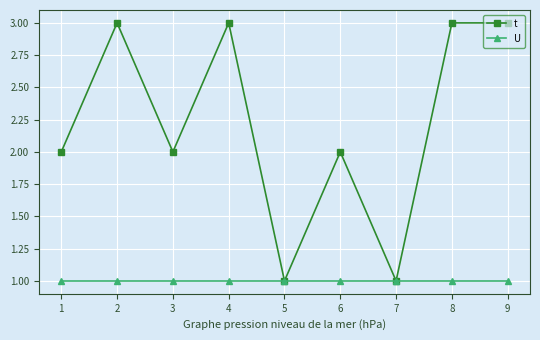

Reading left to right, extract all data points from this chart.

t: 1=2	2=3	3=2	4=3	5=1	6=2	7=1	8=3	9=3
U: 1=1	2=1	3=1	4=1	5=1	6=1	7=1	8=1	9=1